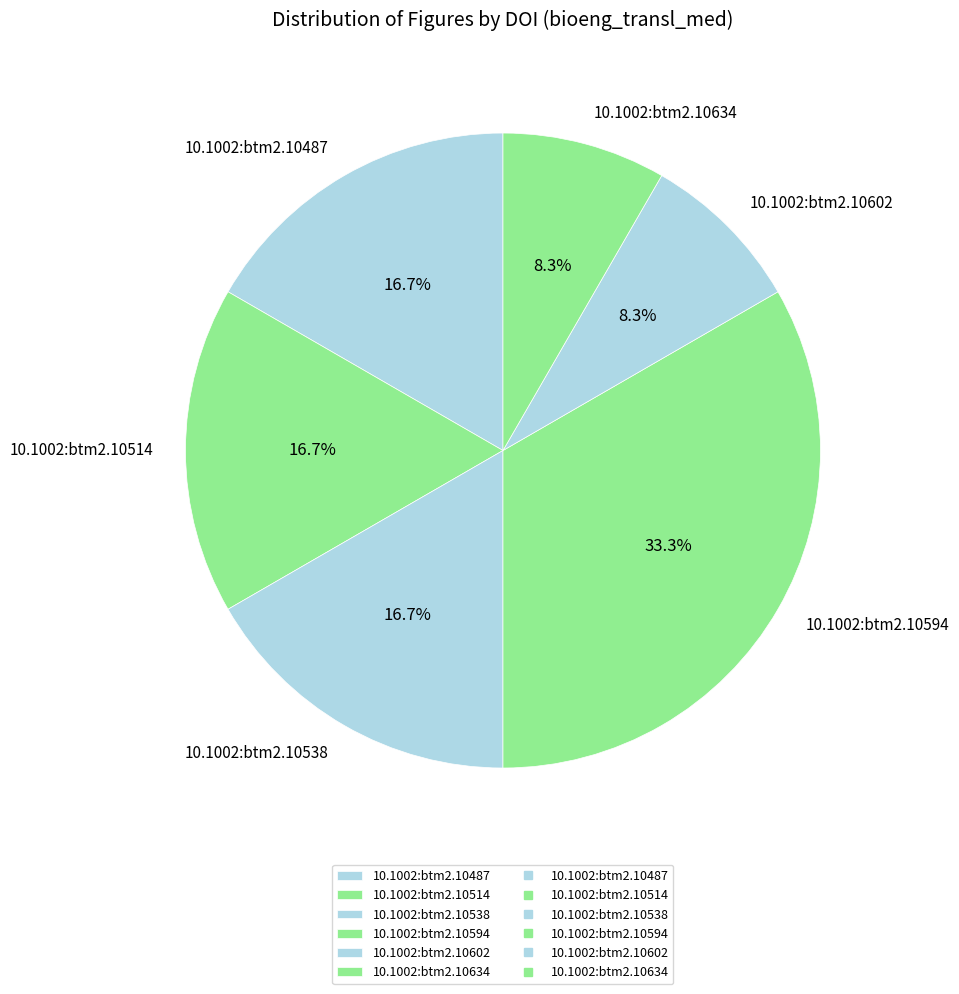

To the nearest percent, what is the difference between the 10.1002:btm2.10514 and 10.1002:btm2.10634 slice percentages?

8%